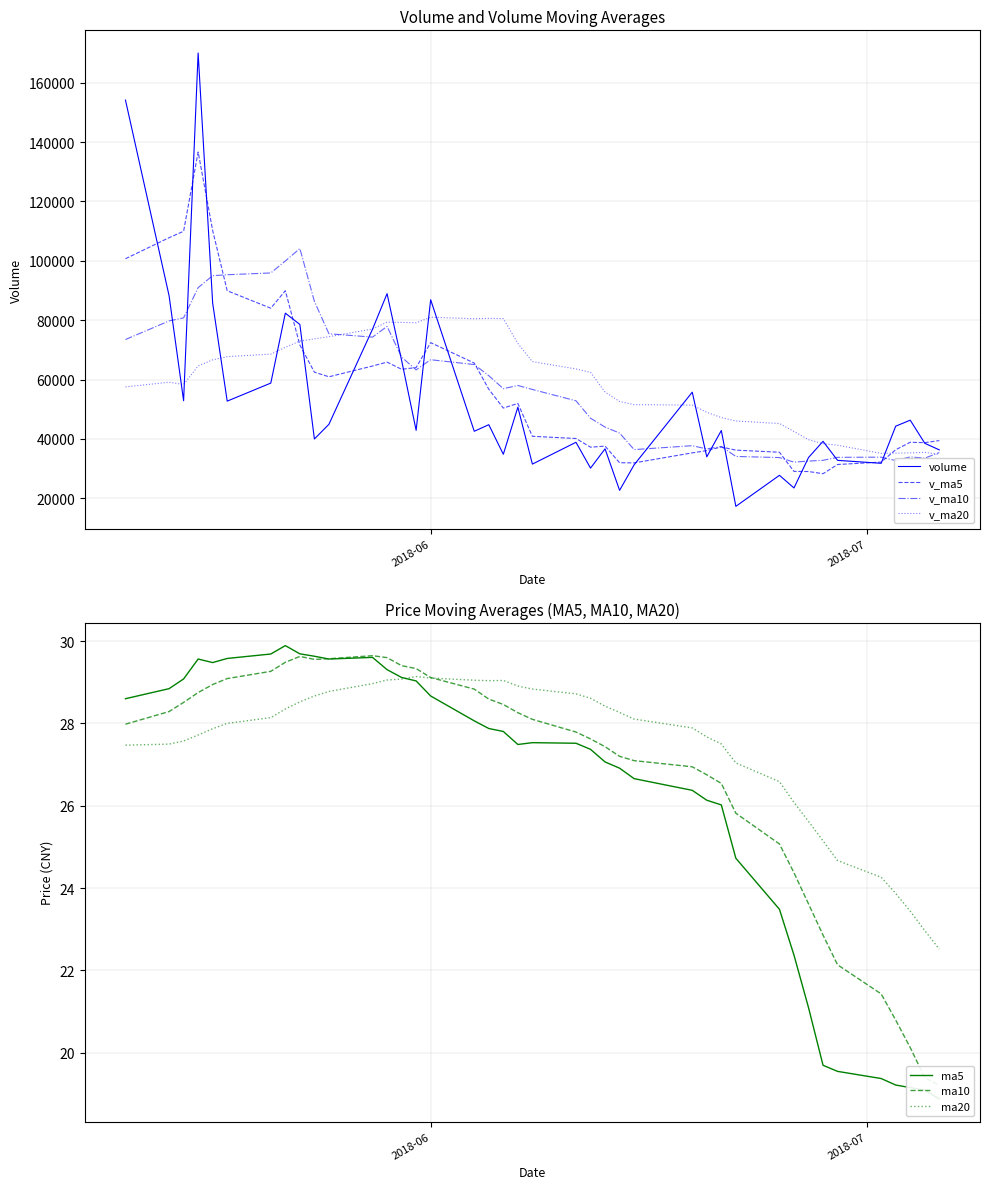

What position from the left is 2018-06-25?

10